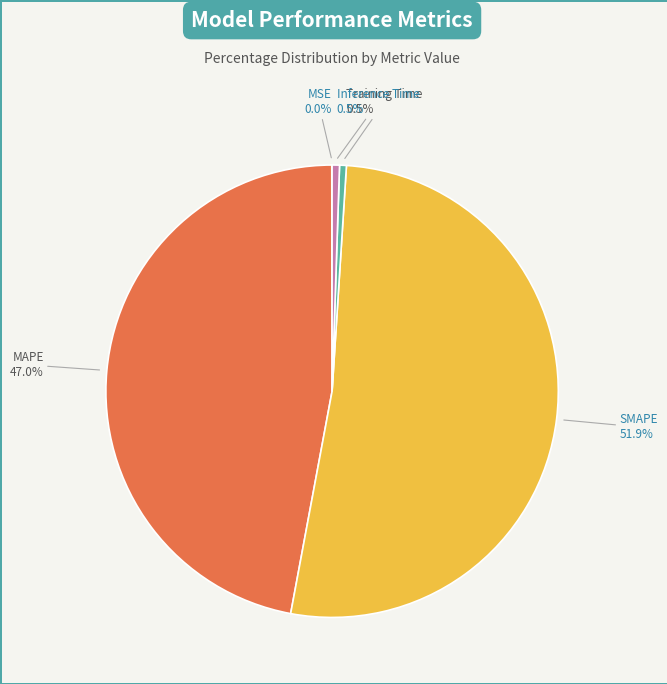

What is the largest slice in the pie chart?

SMAPE